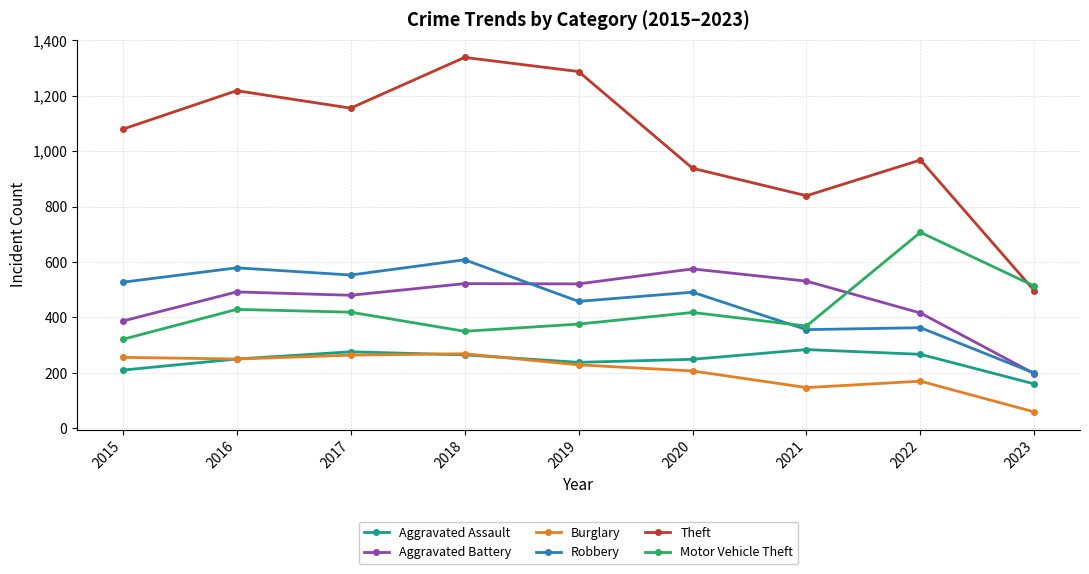

Between 2017 and 2022, which series saw the biggest shift?

Motor Vehicle Theft